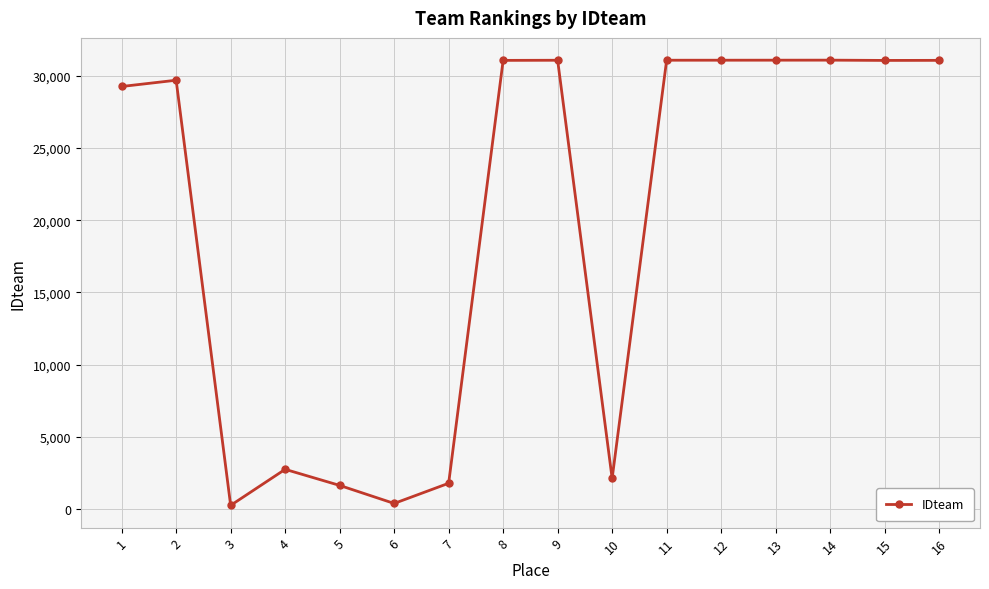

Approximately how many times larger is the value at 1 compared to 2?

1.0